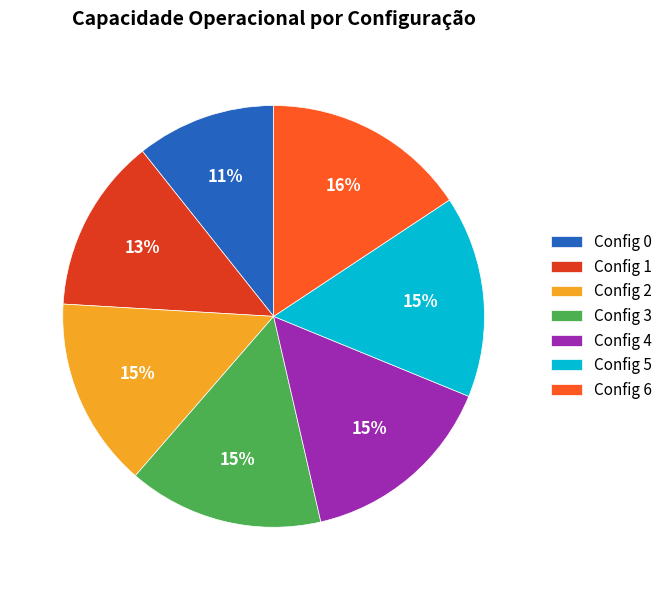

What is the ratio of the value at Config 3 to the value at Config 0?

1.4